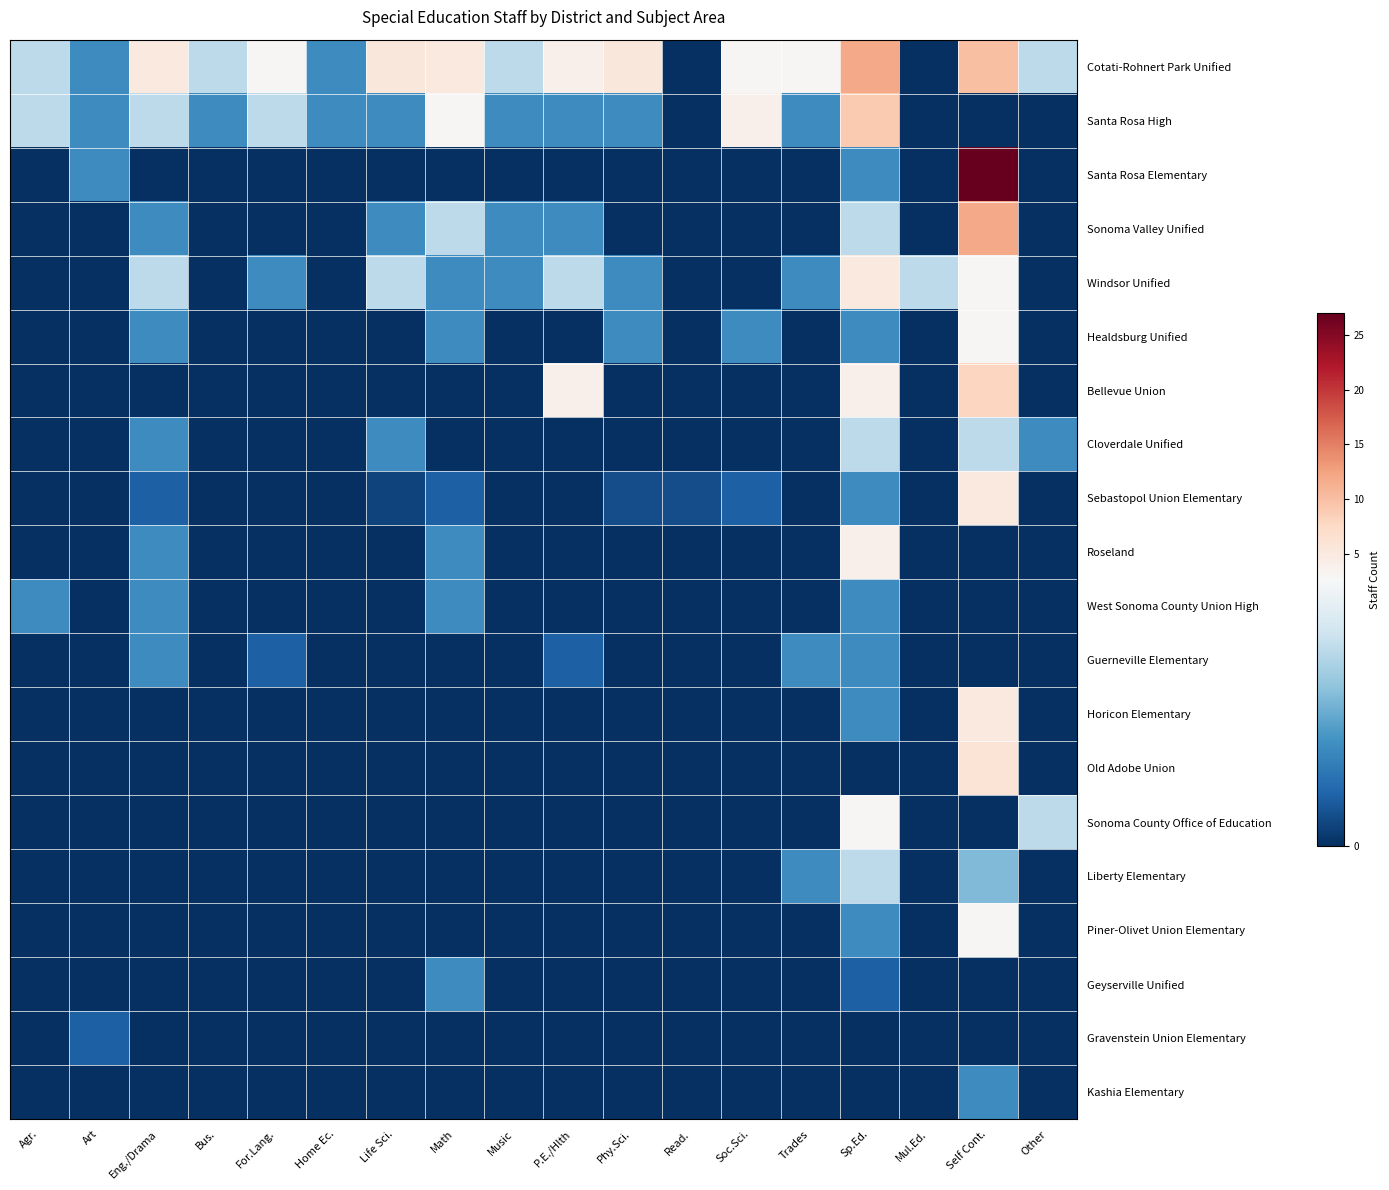

Count the number of data series in this chart.

20